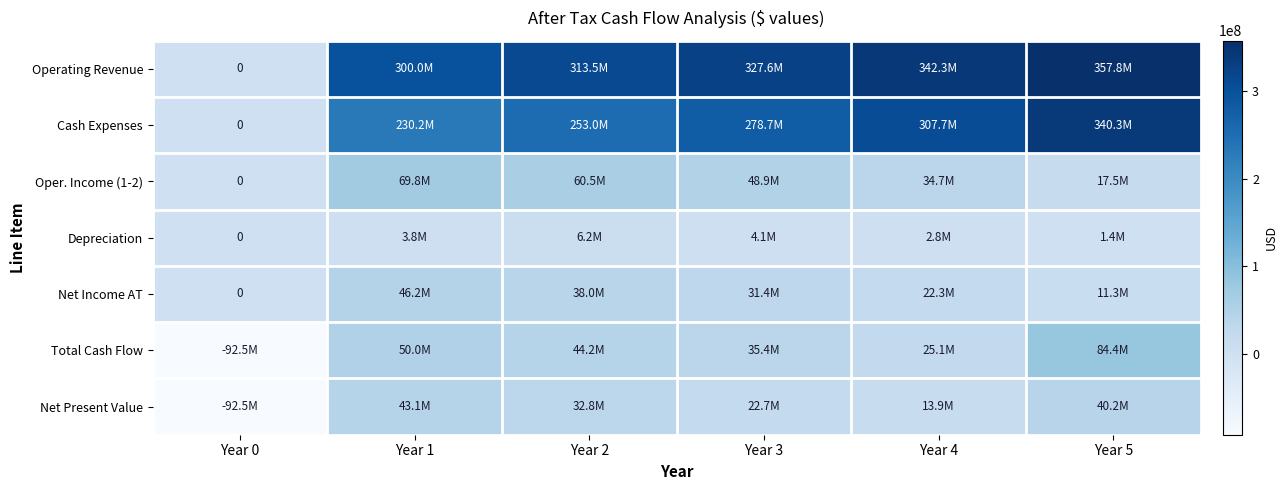

Is the value of Operating Revenue at Year 3 greater than the value of Oper. Income (1-2) at Year 4?

Yes